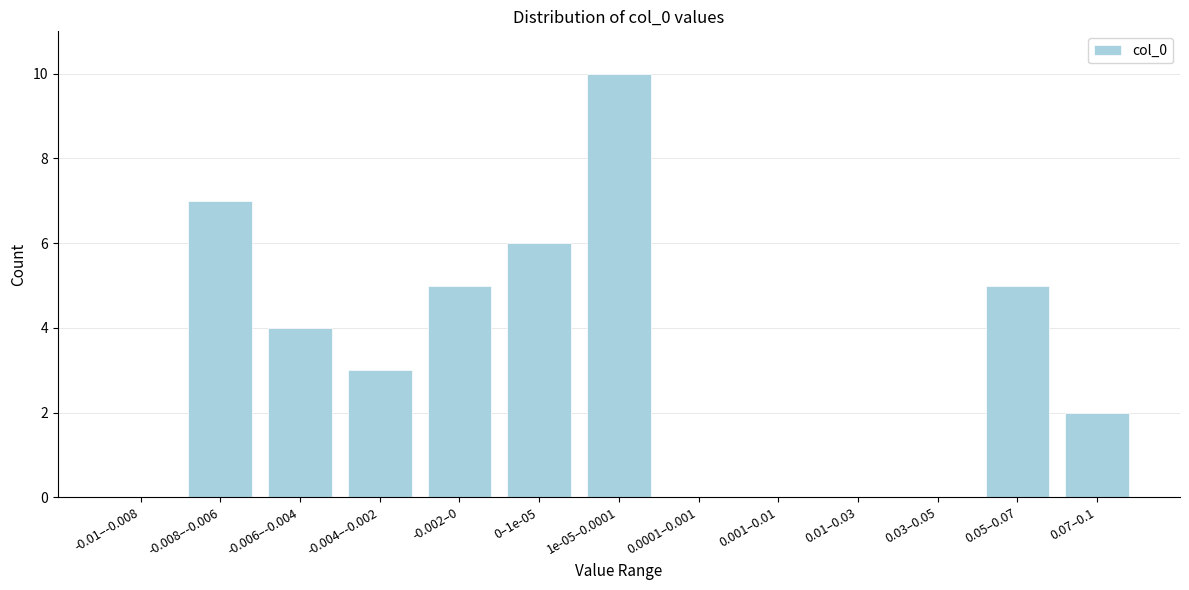

Reading left to right, list all the values displayed in this chart.

-0.01–-0.008=0	-0.008–-0.006=7	-0.006–-0.004=4	-0.004–-0.002=3	-0.002–0=5	0–1e-05=6	1e-05–0.0001=10	0.0001–0.001=0	0.001–0.01=0	0.01–0.03=0	0.03–0.05=0	0.05–0.07=5	0.07–0.1=2